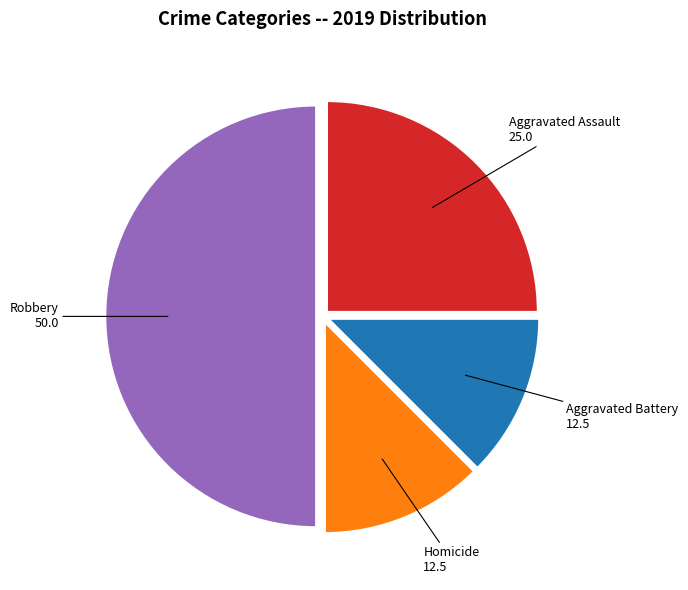

How many slices are in this pie chart?

4